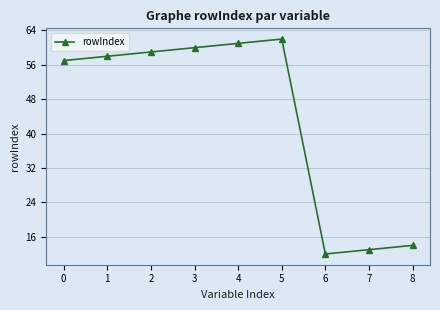

Reading left to right, what are all the values shown in this chart?

57	58	59	60	61	62	12	13	14